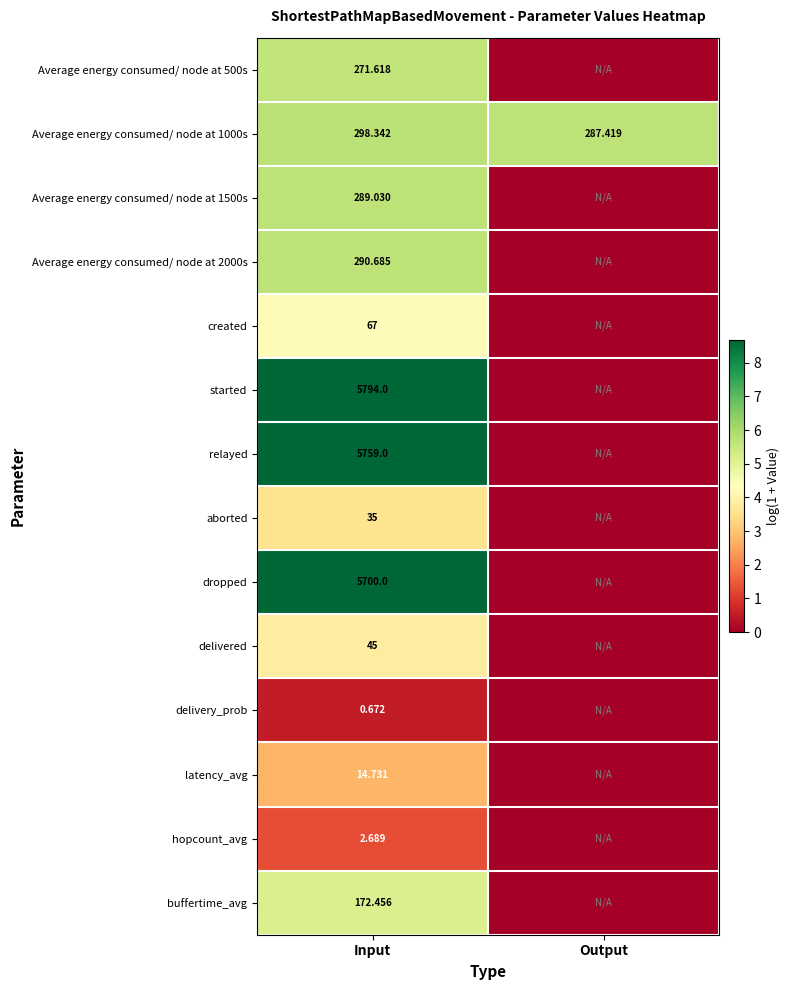

How many data points in Average energy consumed/ node at 1000s are less than 298?

1